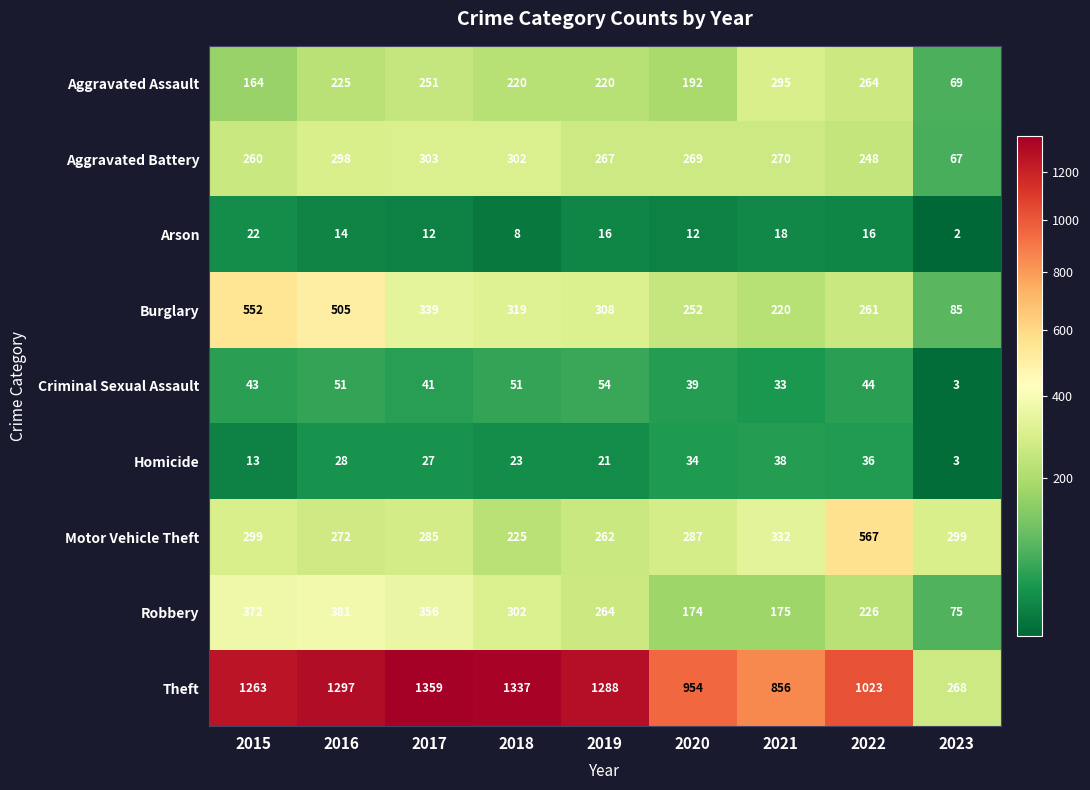

Between 2017 and 2018, which series saw the biggest shift?

Motor Vehicle Theft